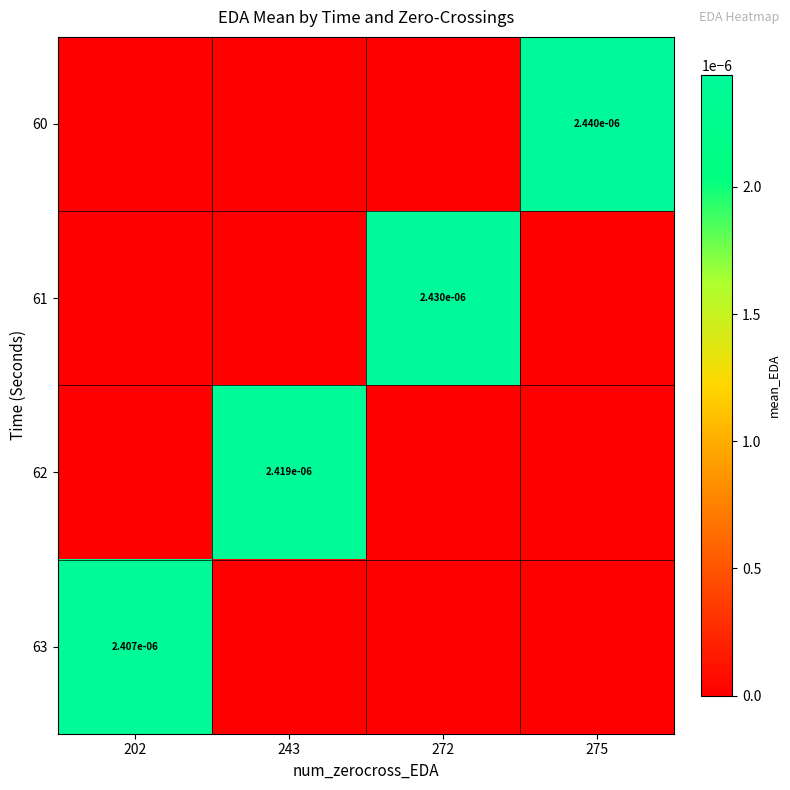

Count the number of data series in this chart.

4